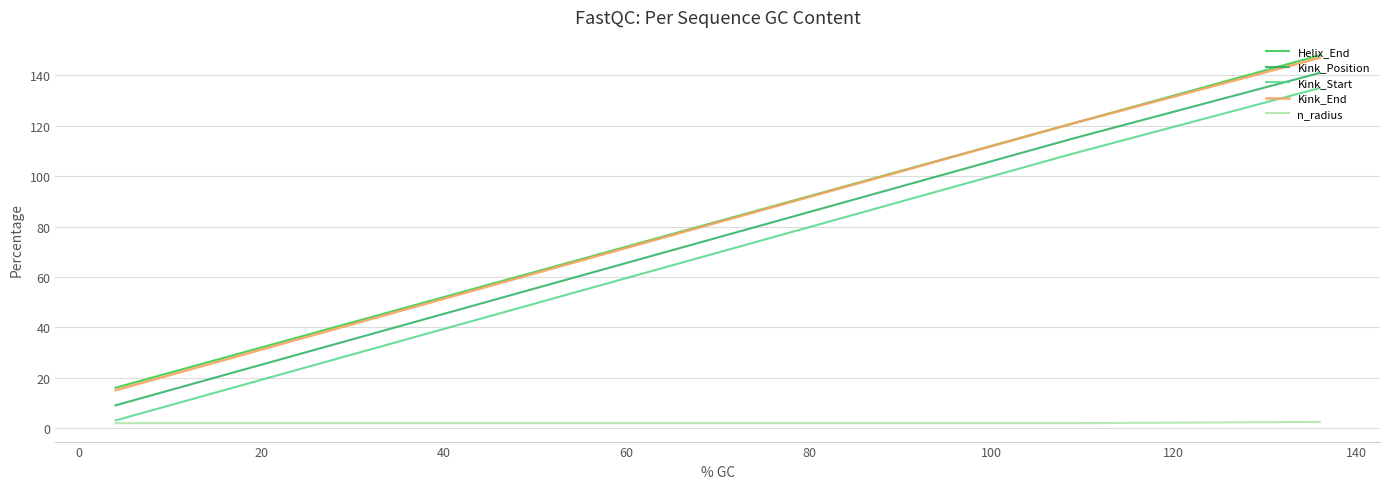

What is the maximum value for Kink_End?

147.0